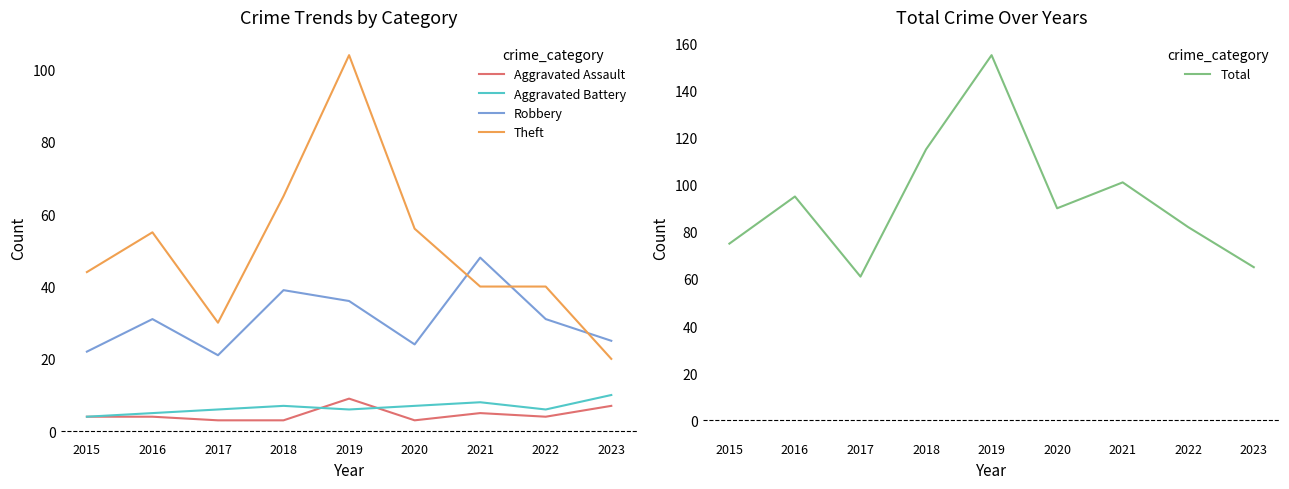

How many lines are shown in the chart?

5